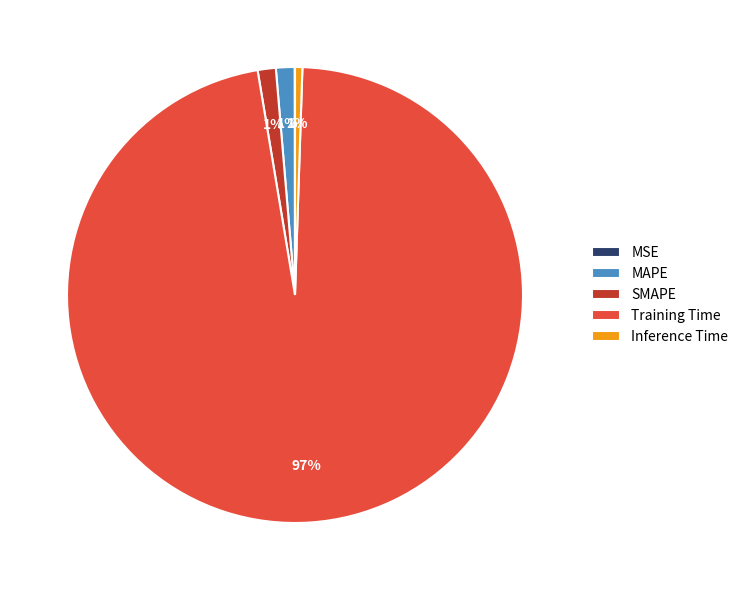

To the nearest percent, what is the average slice percentage?

20%